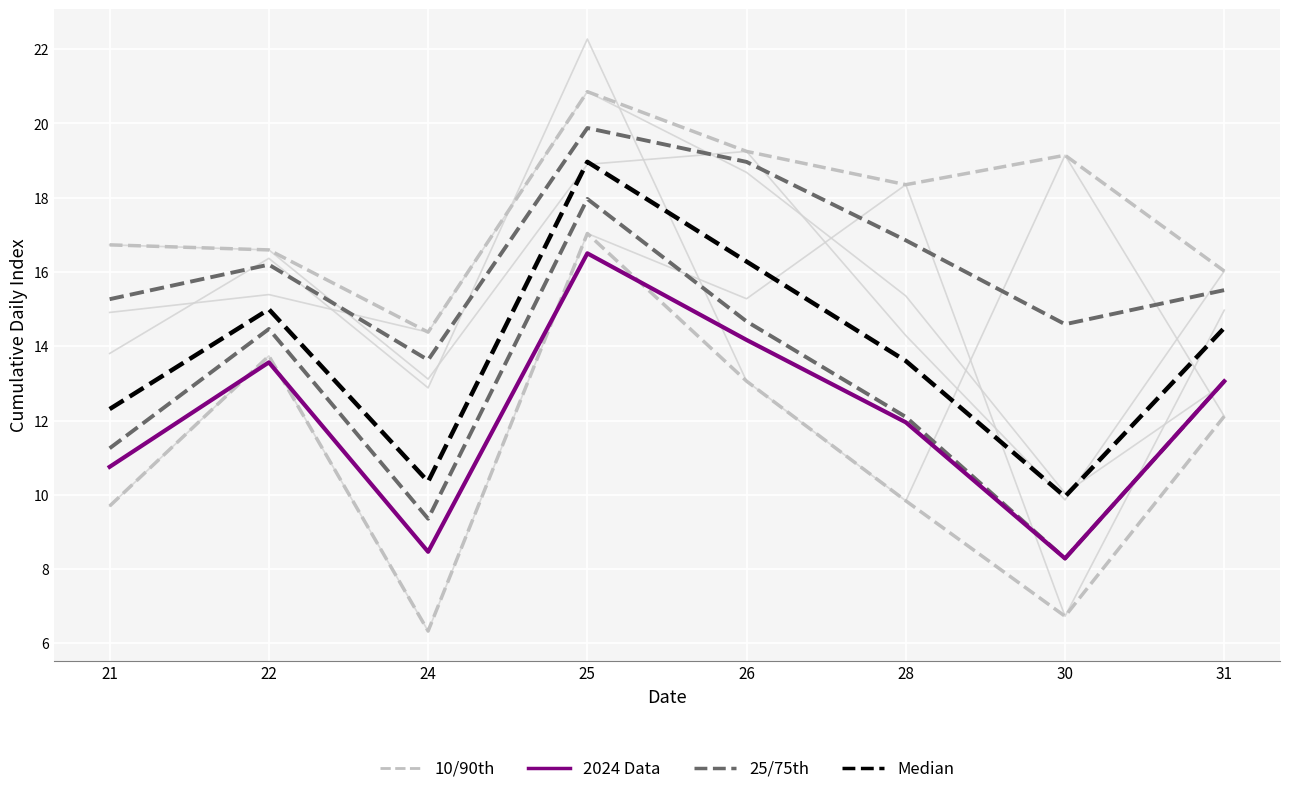

Is it true that 10/90th equals 5.1 at 28?

False